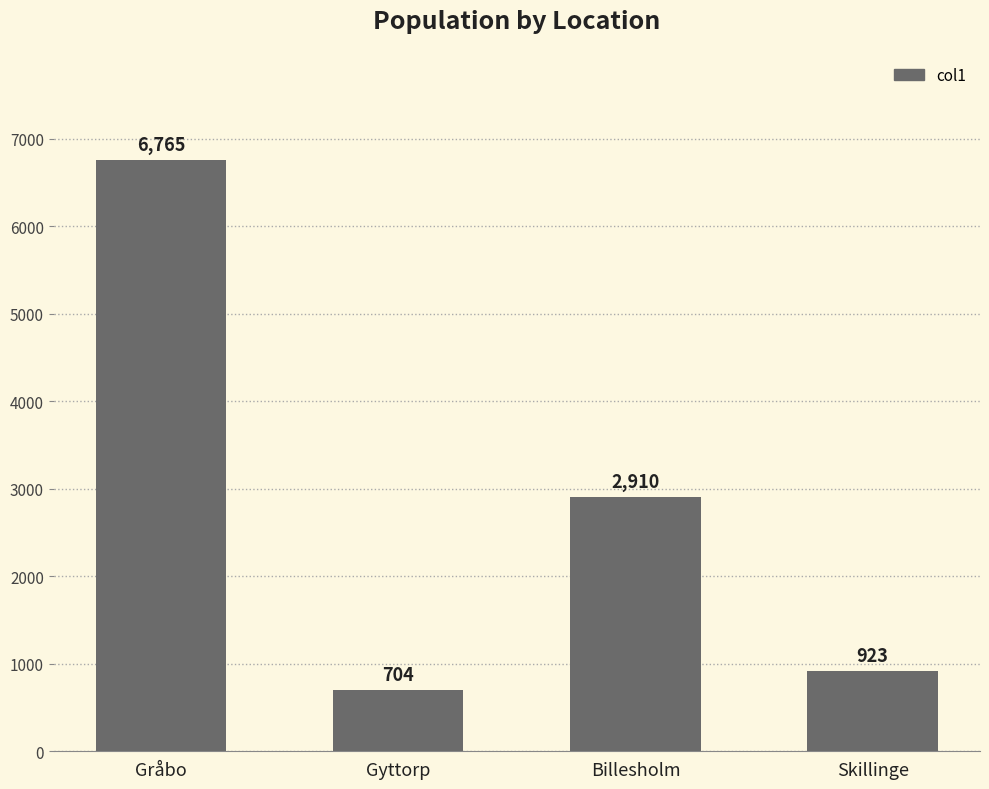

Which label corresponds to the smallest value in the chart?

Gyttorp